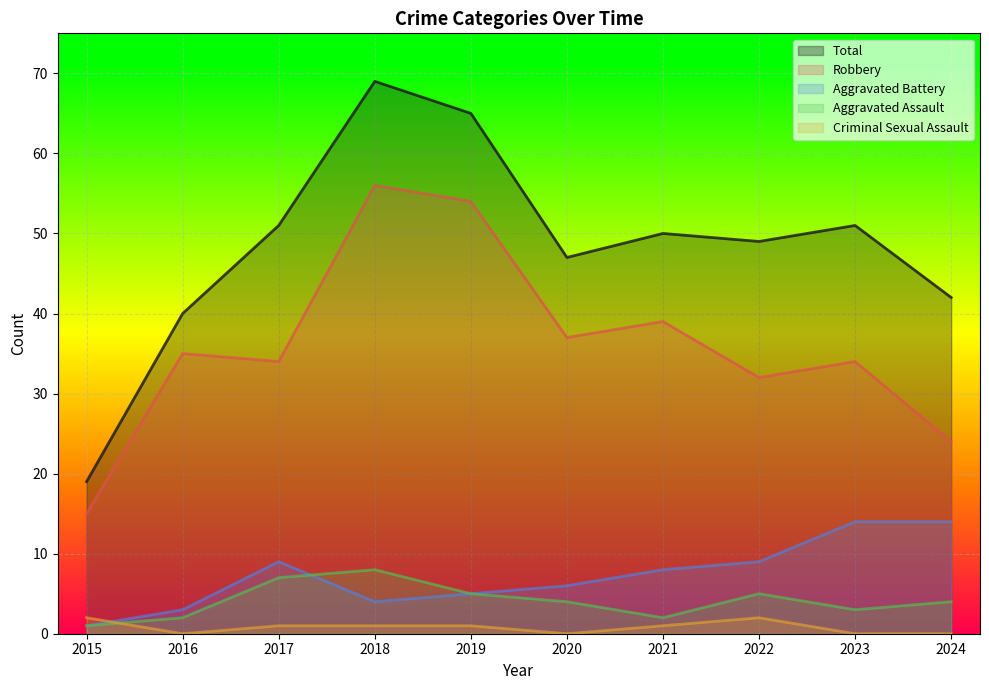

What are all the series names shown in the legend?

Total, Robbery, Aggravated Battery, Aggravated Assault, Criminal Sexual Assault